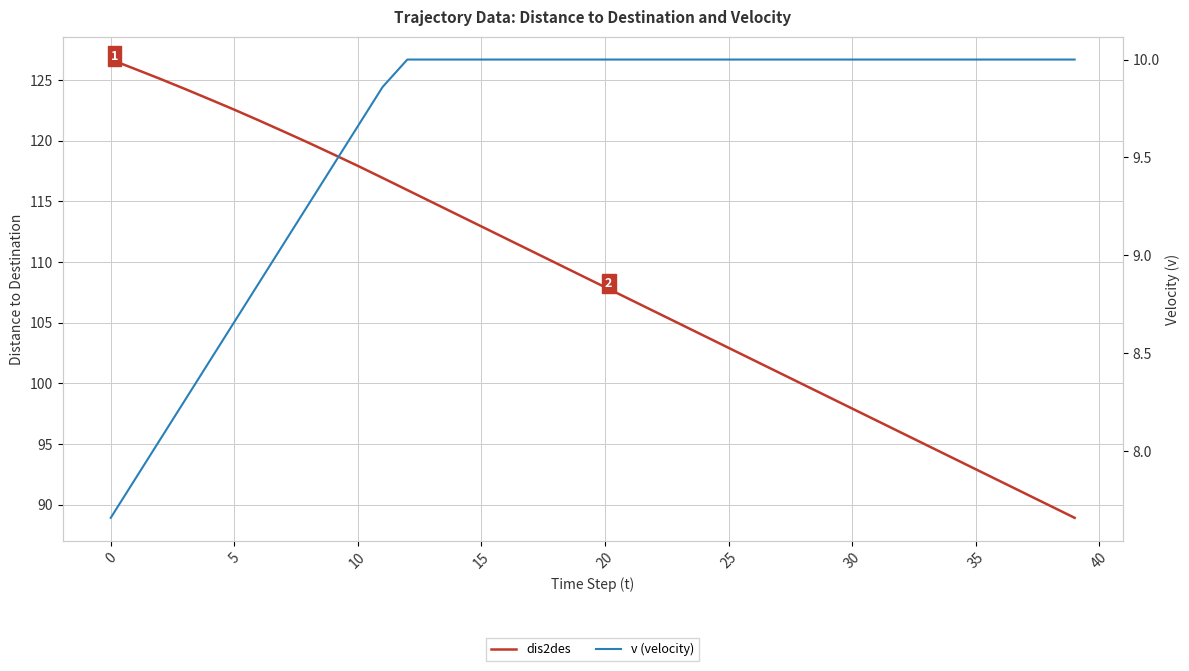

True or false: dis2des and v (velocity) cross at least once.

False